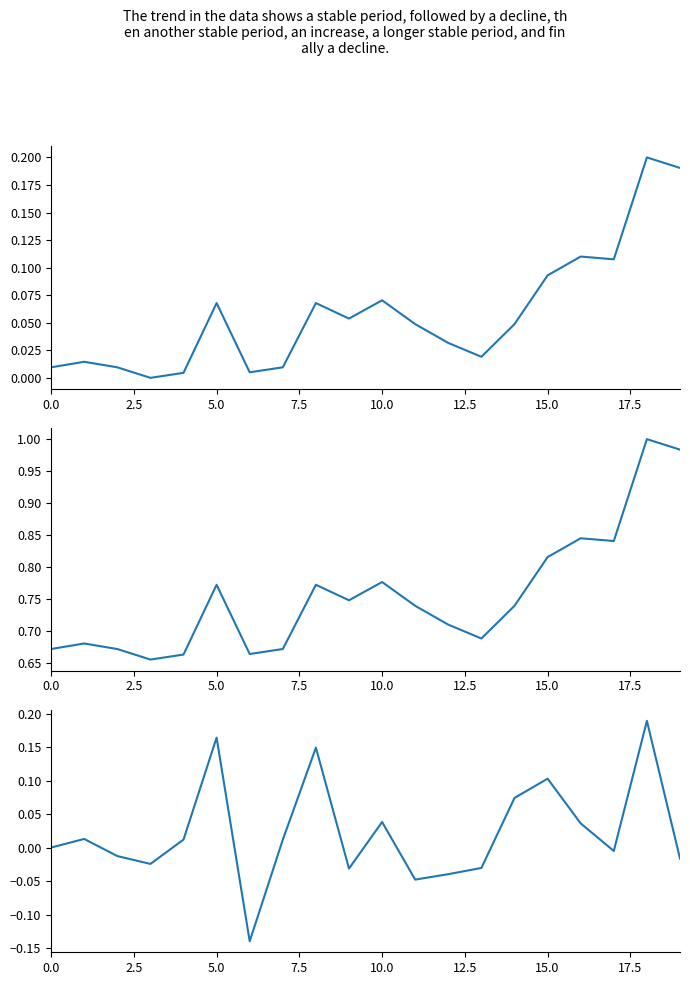

How many series are shown in this chart?

3